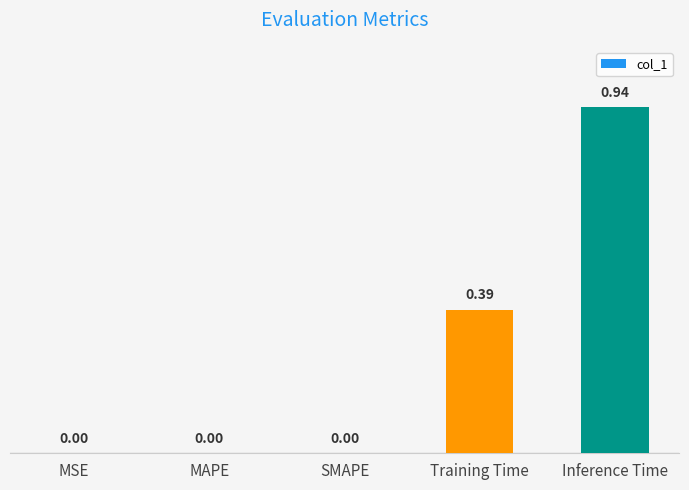

What is the sum of all values?

1.3